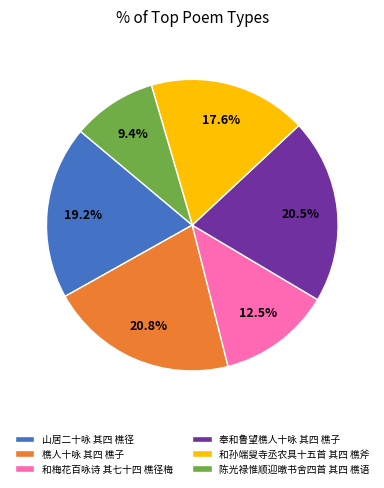

What is the ratio of the value at 陈光禄惟顺迎暾书舍四首 其四 樵语 to the value at 山居二十咏 其四 樵径?

0.5